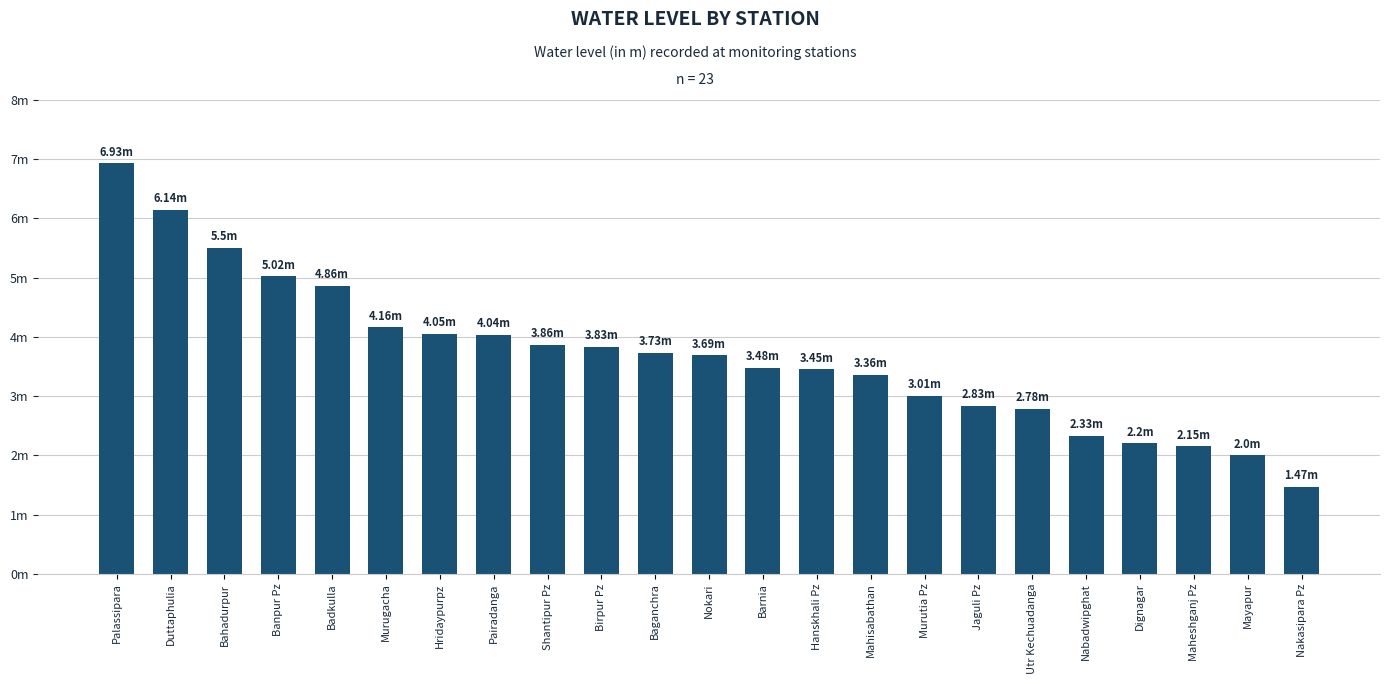

Is it true that the value at Bahadurpur is 3.6?

False